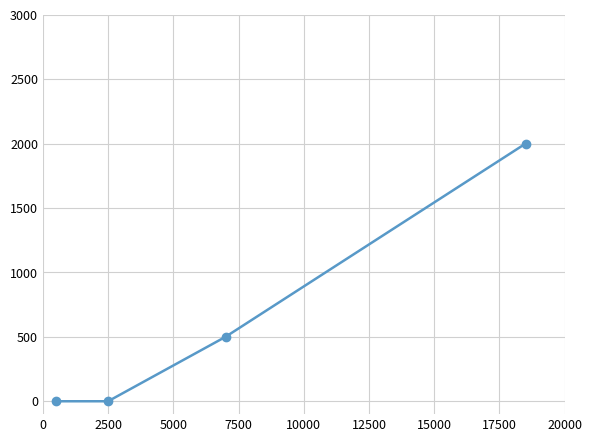

What is the value of the 4th point from the left?

2000.0